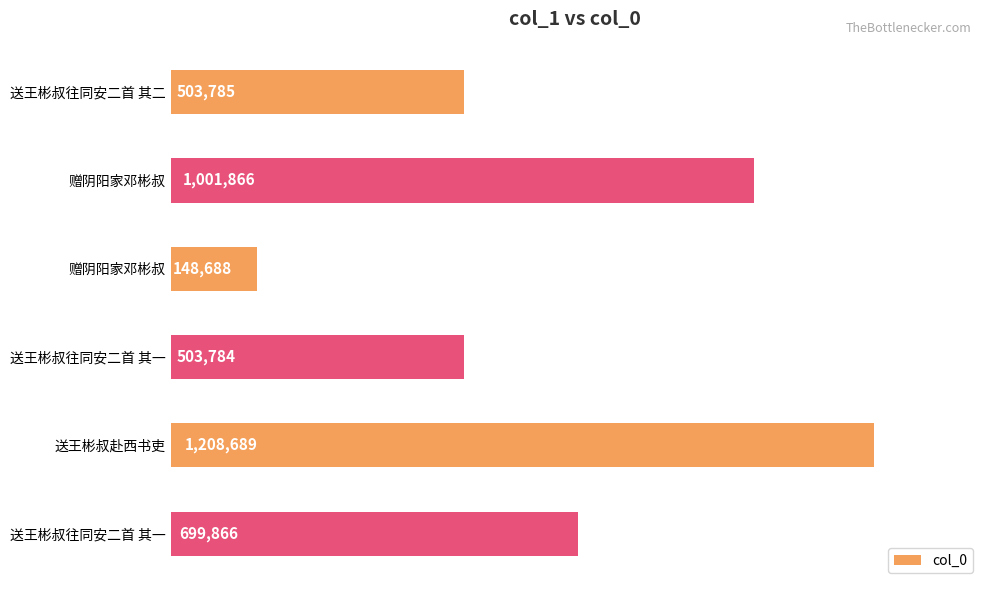

Does the chart contain any negative values?

No